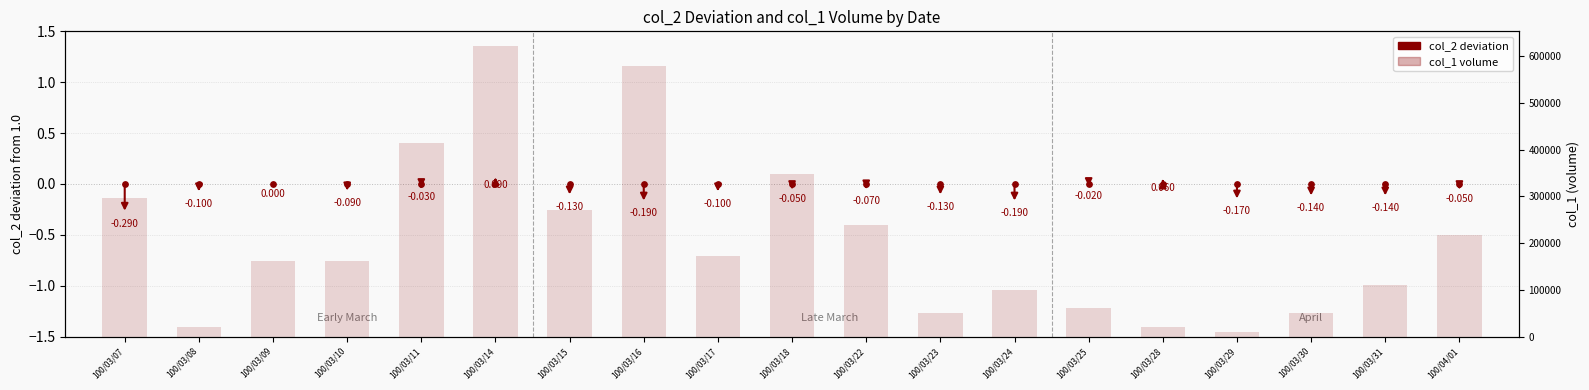

Which series has the largest total across all categories?

col_1 (volume)